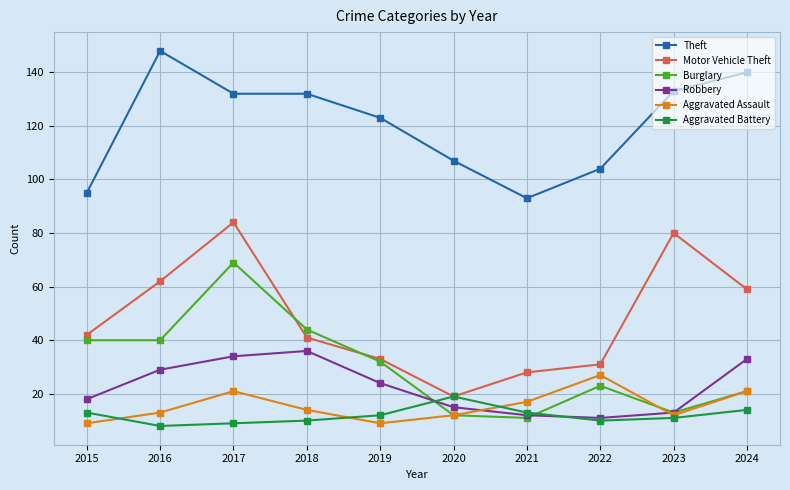

After their last crossing, which series has the higher values: Aggravated Assault or Aggravated Battery?

Aggravated Assault